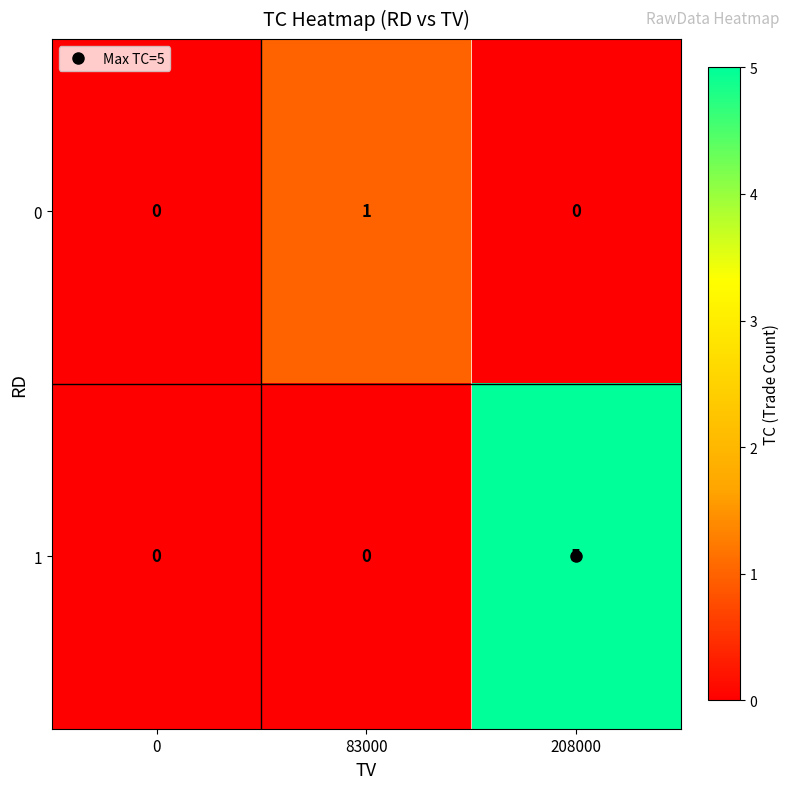

Rank the series by their maximum value, from highest to lowest.

1, 0